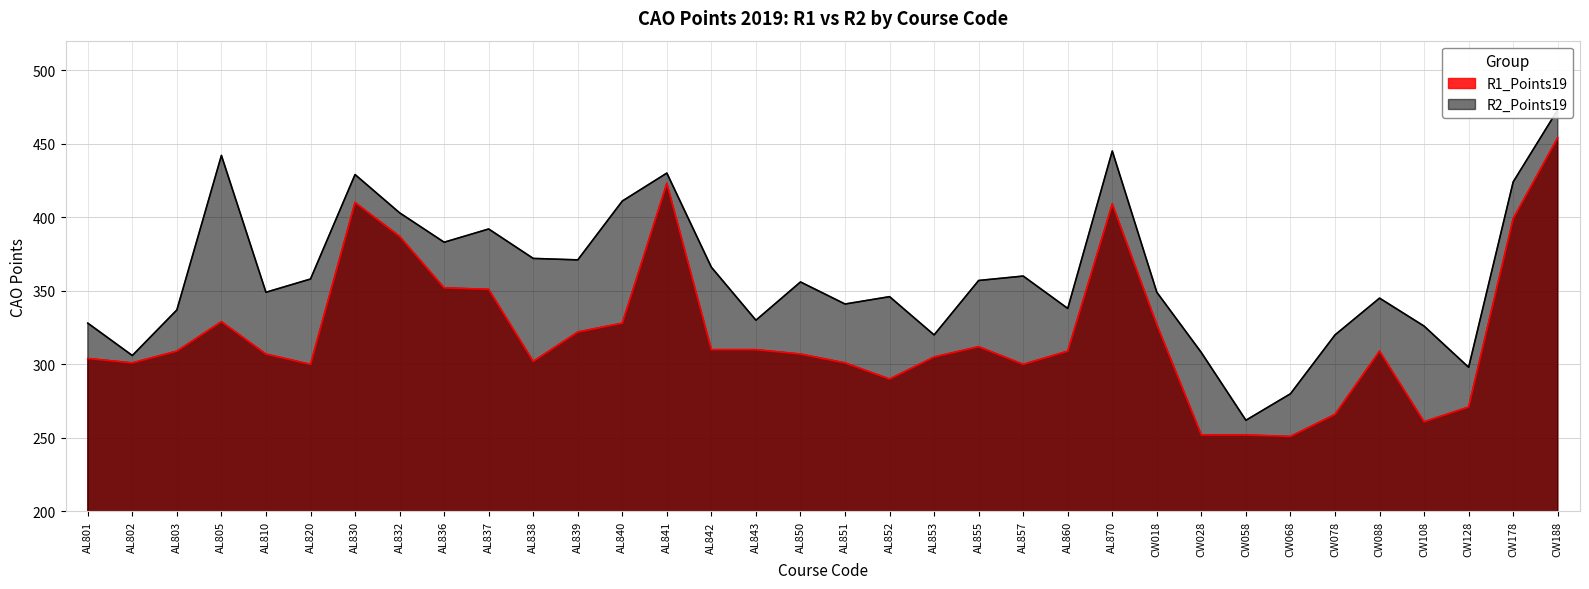

Is the value of R2_Points19 at AL810 greater than the value of R1_Points19 at CW128?

Yes